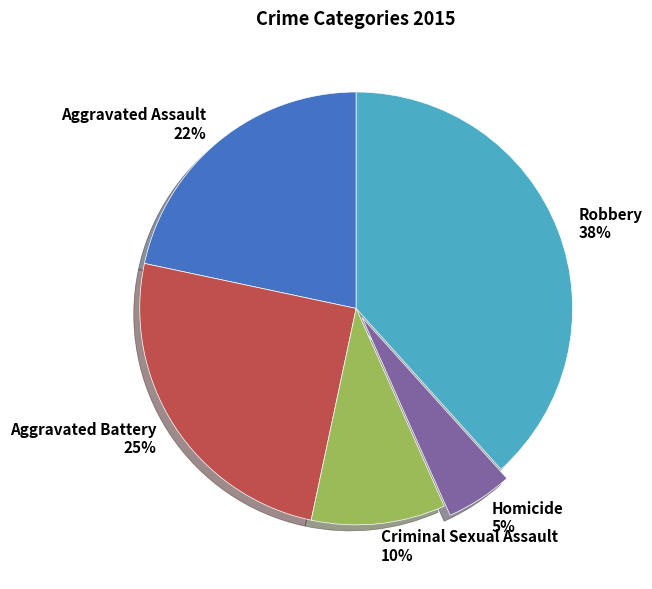

Which has a higher value, Robbery or Criminal Sexual Assault?

Robbery